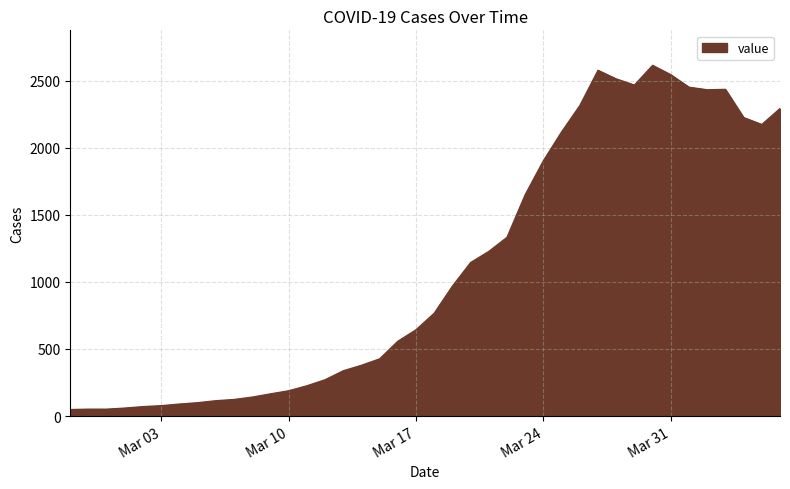

How many lines are shown in the chart?

1